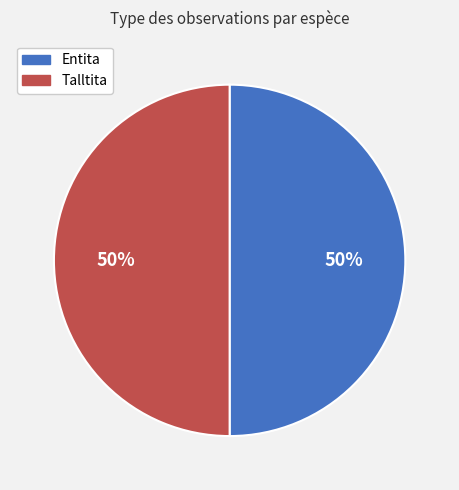

What is the ratio of the value at Entita to the value at Talltita?

1.0